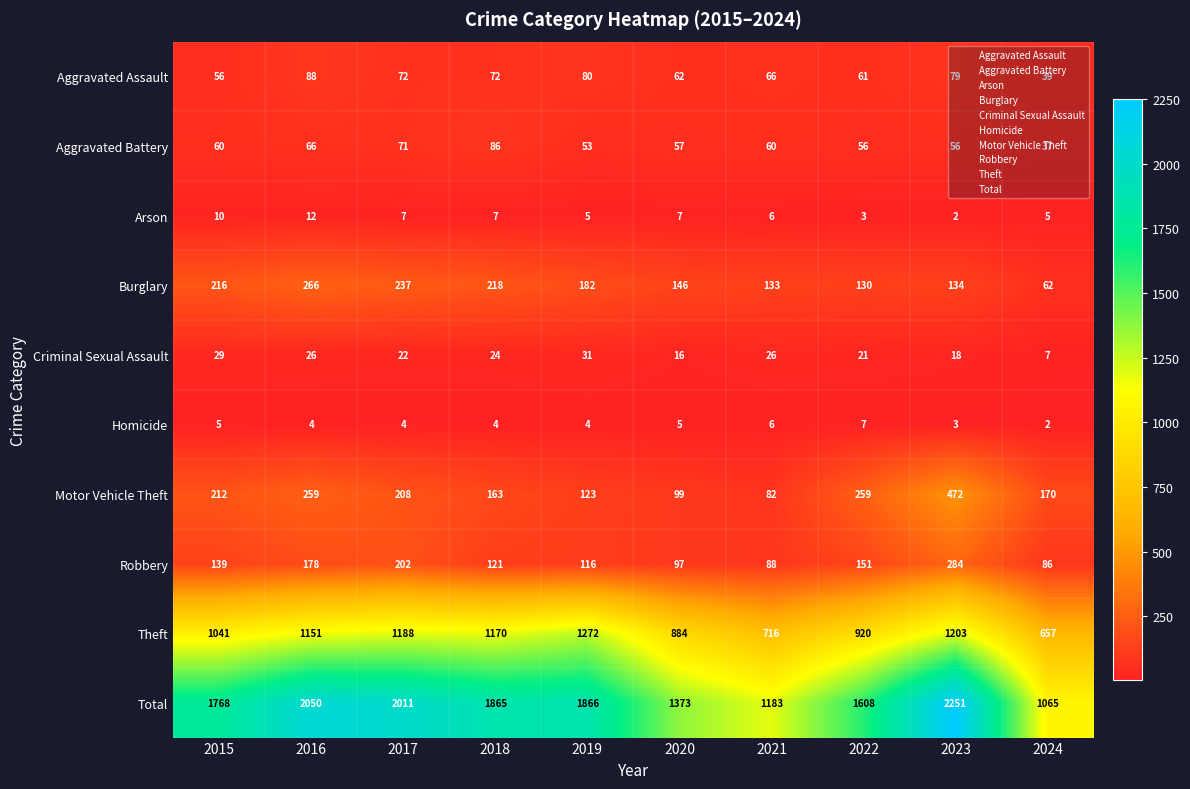

How many categories are shown in the chart?

10